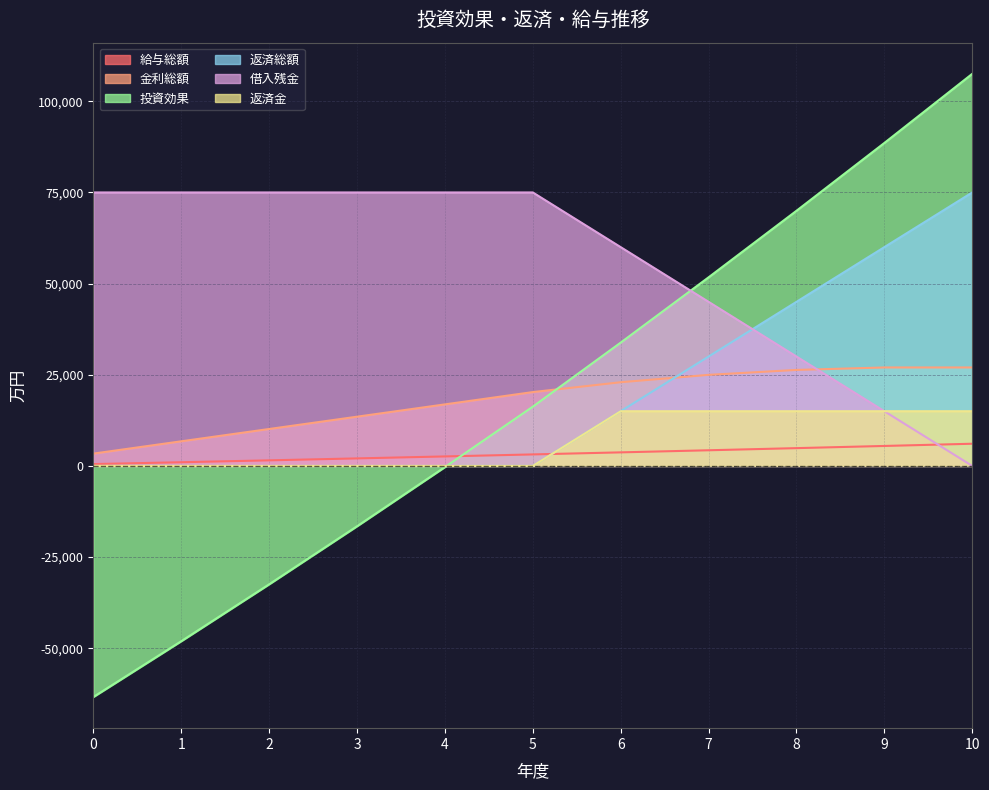

Reading left to right, what are all the values shown in this chart?

給与総額: 500.0	1010.0	1530.2	2060.8	2602.0	3154.1	3717.1	4291.5	4877.3	5474.9	6084.4
金利総額: 3375.0	6750.0	10125.0	13500.0	16875.0	20250.0	22950.0	24975.0	26325.0	27000.0	27000.0
投資効果: -63375.0	-48075.0	-32469.0	-16550.9	-314.4	16246.8	33814.3	51719.5	69969.4	88570.8	107530.7
返済総額: 0.0	0.0	0.0	0.0	0.0	0.0	15000.0	30000.0	45000.0	60000.0	75000.0
借入残金: 75000.0	75000.0	75000.0	75000.0	75000.0	75000.0	60000.0	45000.0	30000.0	15000.0	0.0
返済金: 0.0	0.0	0.0	0.0	0.0	0.0	15000.0	15000.0	15000.0	15000.0	15000.0